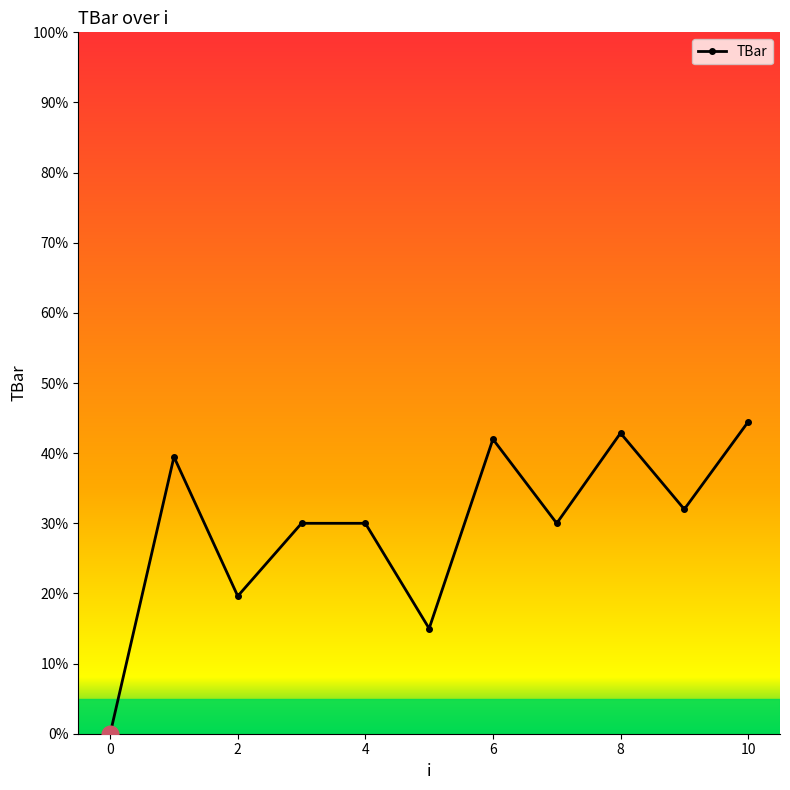

How many interior local valleys (lower than both neighbors) does the data have?

4